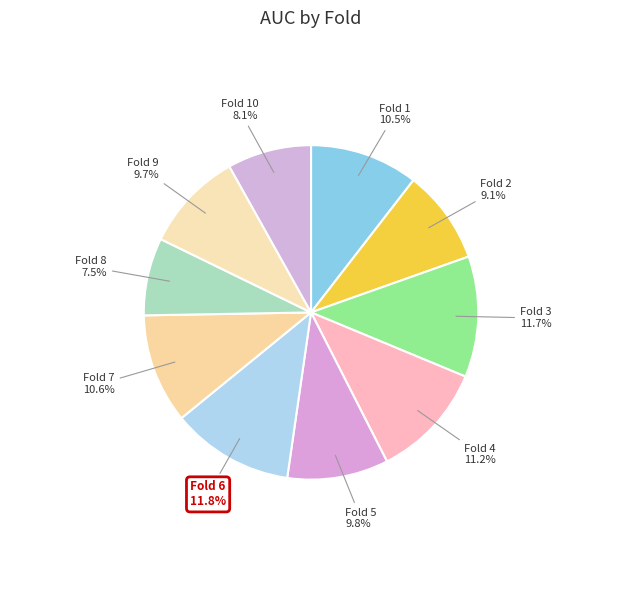

How many segments does this pie chart have?

10